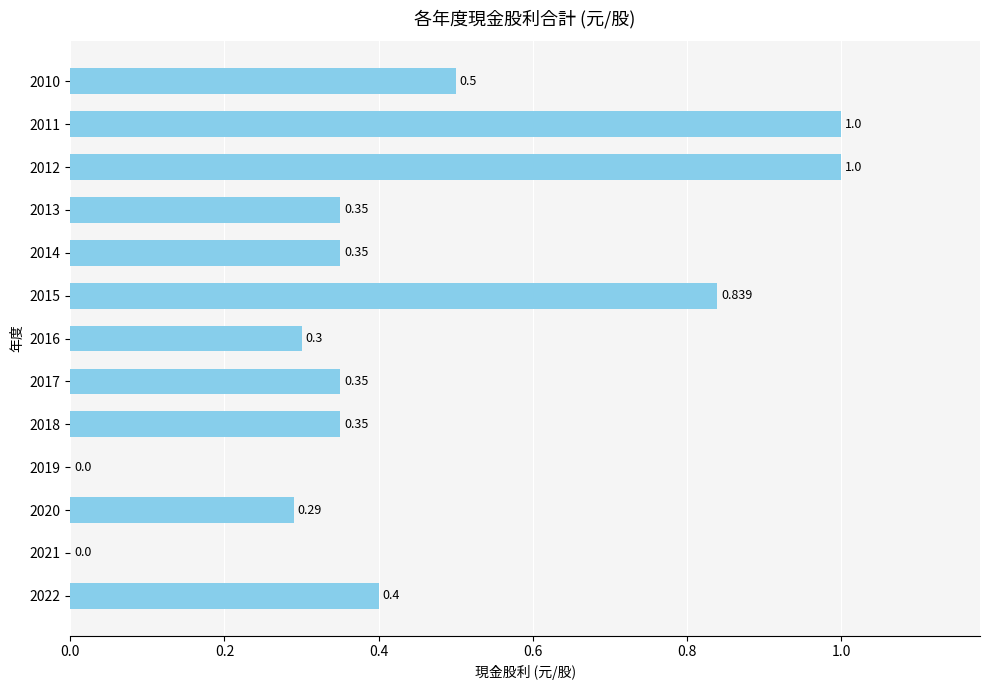

Are the bars horizontal?

Yes